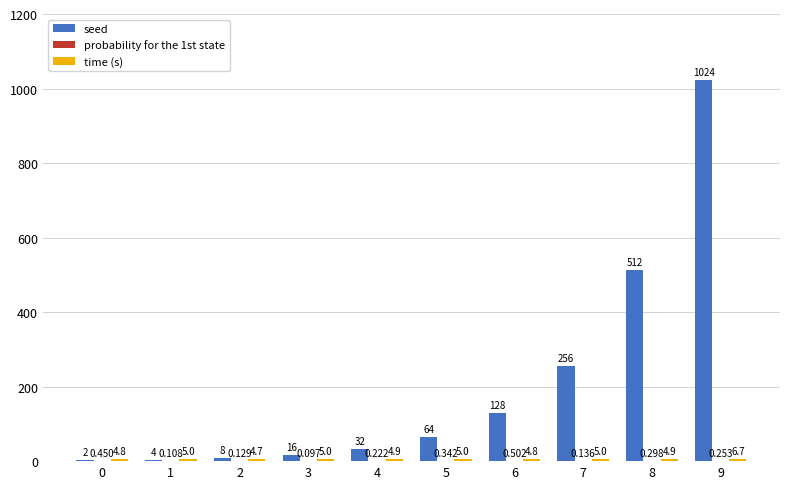

Which series has the largest total across all categories?

seed